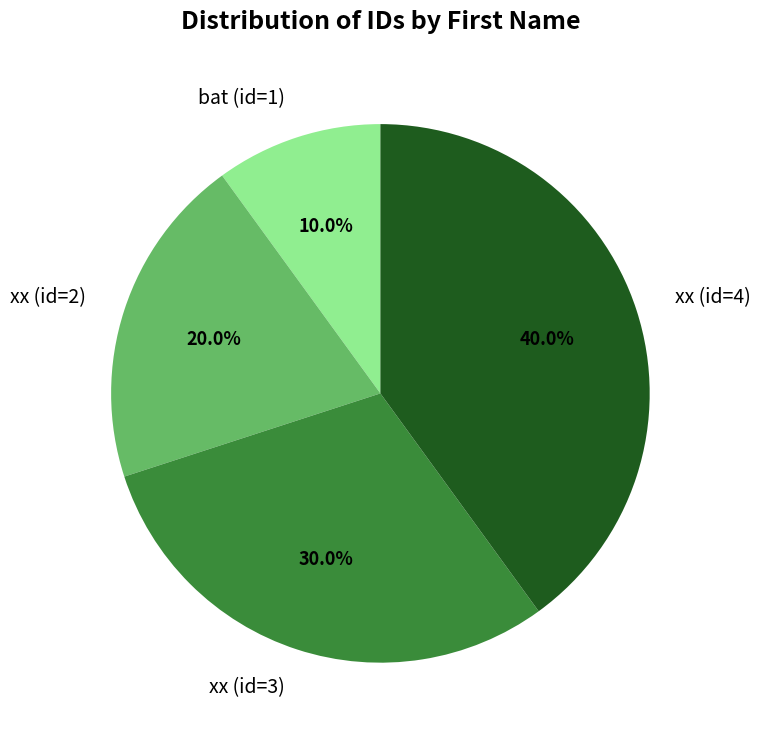

Which has a higher value, bat (id=1) or xx (id=3)?

xx (id=3)